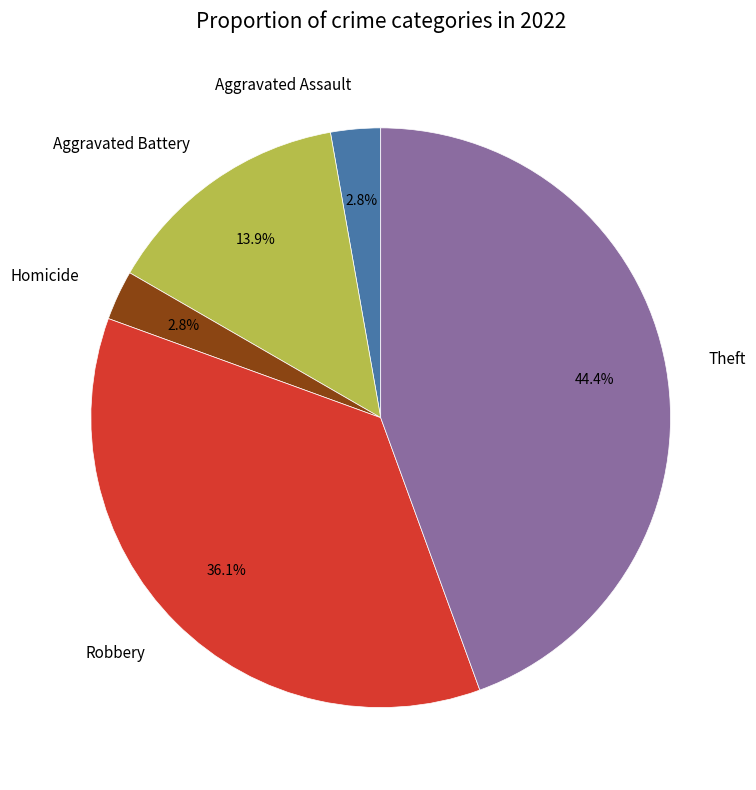

Combined, do Homicide and Robbery account for over 50%?

No